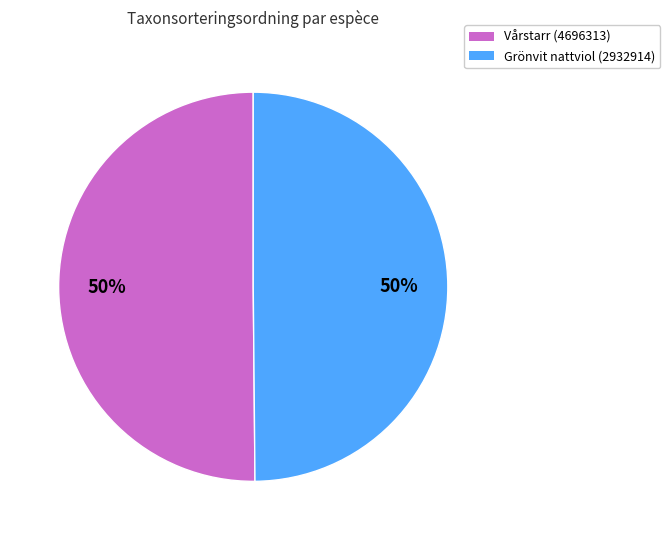

The Vårstarr (4696313) slice represents 50% of the pie. True or false?

True